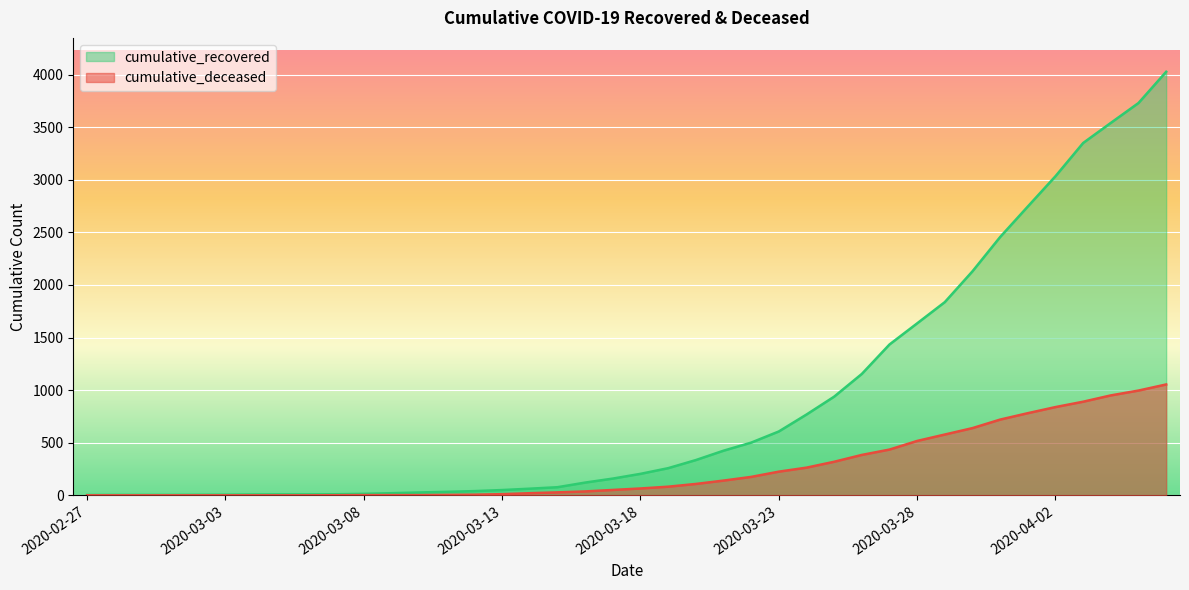

Which series has the largest total across all categories?

cumulative_recovered